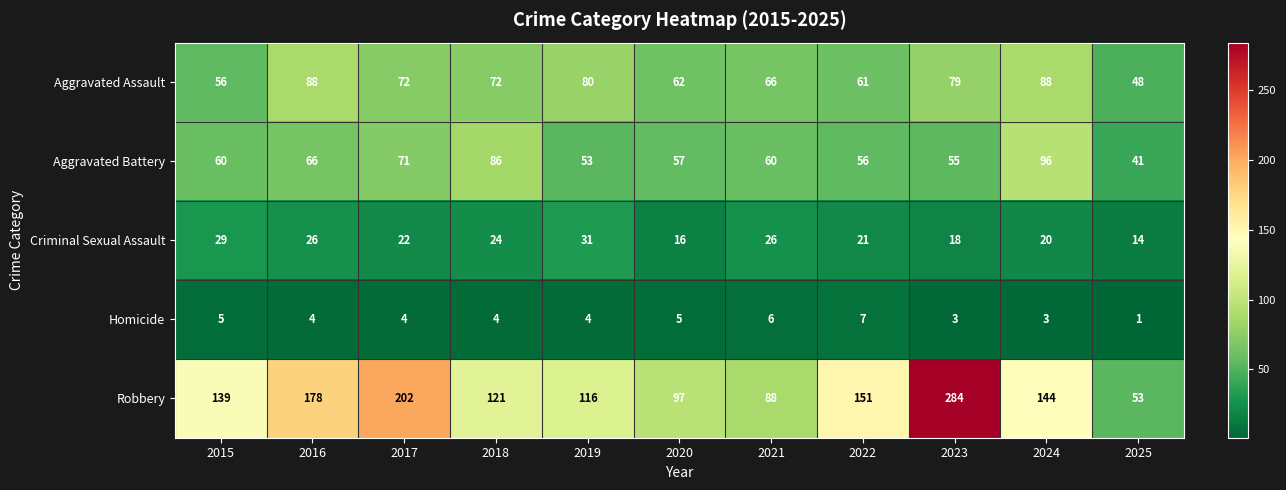

At how many categories does at least one series exceed 78?

10